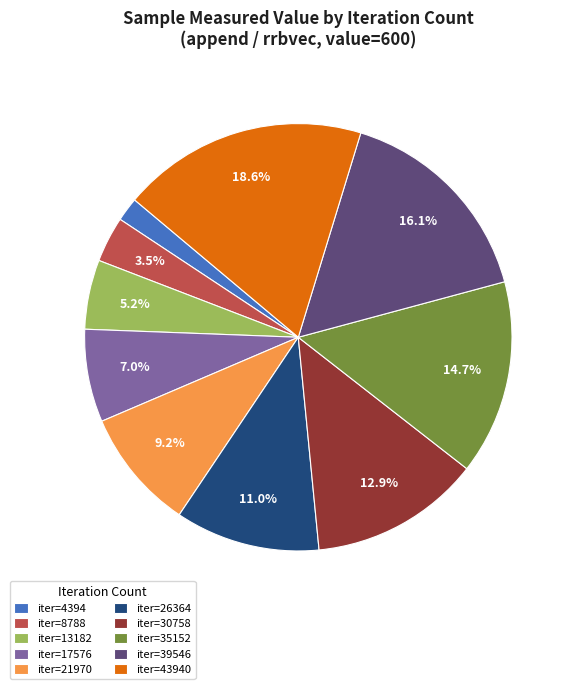

Rank the categories by value from highest to lowest.

iter=43940, iter=39546, iter=35152, iter=30758, iter=26364, iter=21970, iter=17576, iter=13182, iter=8788, iter=4394